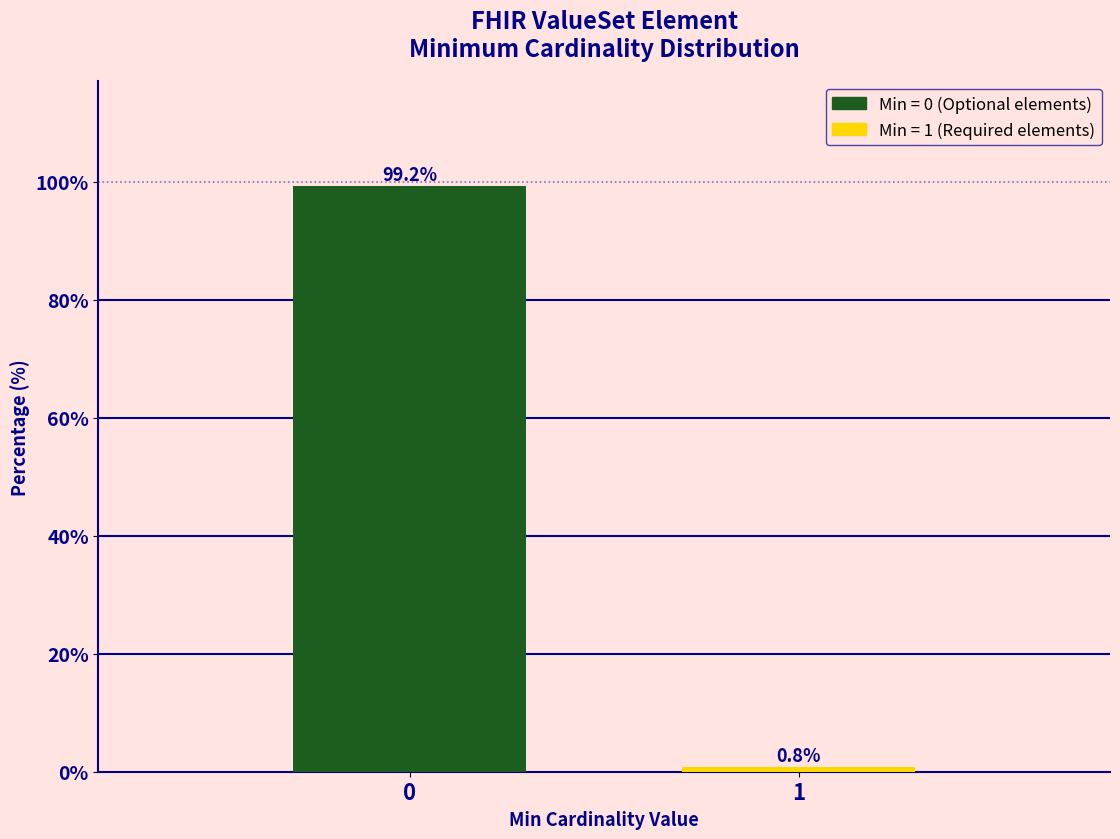

Reading left to right, what are all the values shown in this chart?

0=99.2	1=0.8